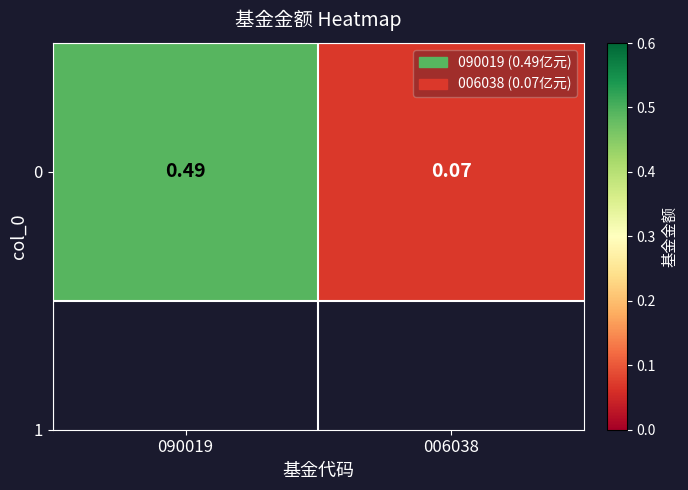

List the labels in order of value, largest first.

090019, 006038